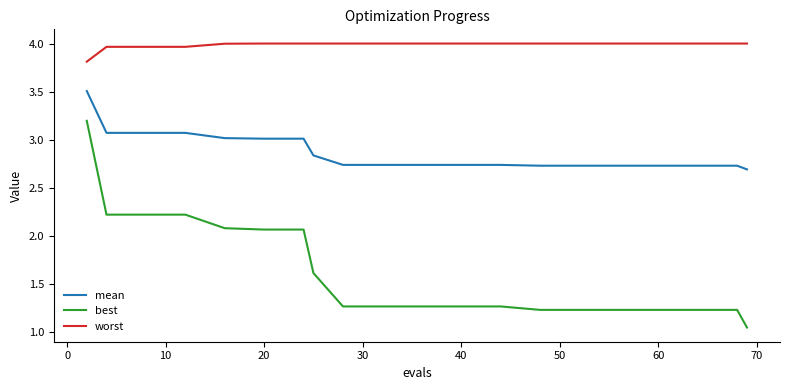

True or false: mean and worst cross at least once.

False